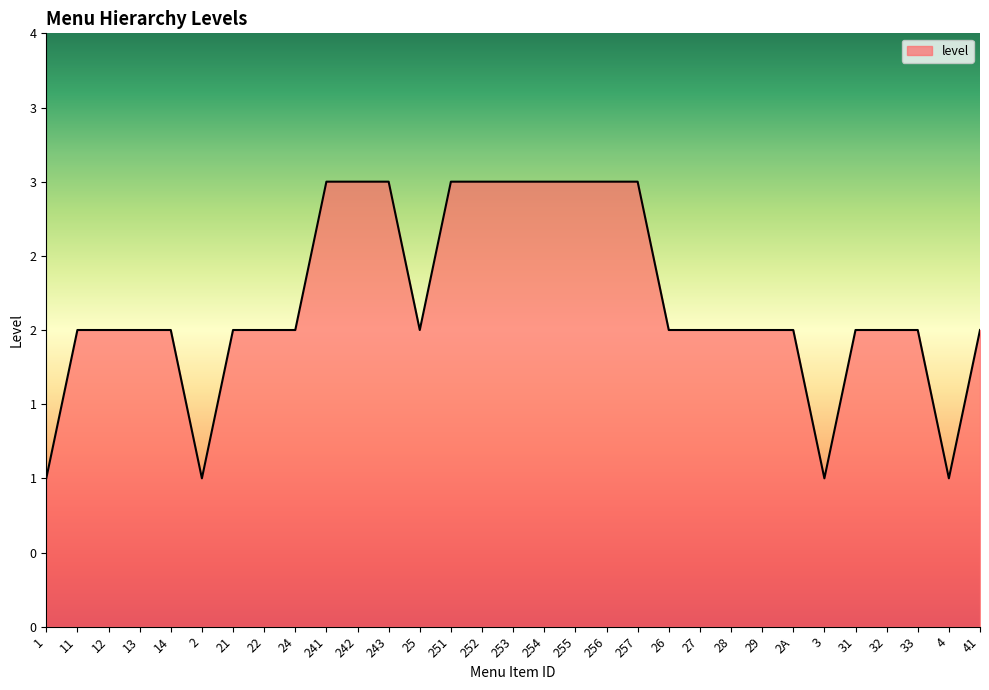

Does the chart have visible grid lines?

No